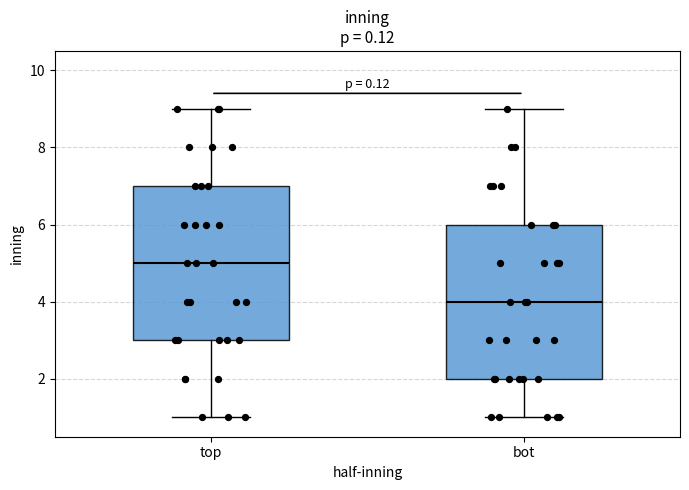

Reading left to right, read every box against the y-axis: the position of its median line, the range the box covers, and the ends of its whiskers. The values are not printed on the chart, so give them approximately, as read against the axis.

top: median 5, box 3 to 7, whiskers 1 to 9
bot: median 4, box 2 to 6, whiskers 1 to 9